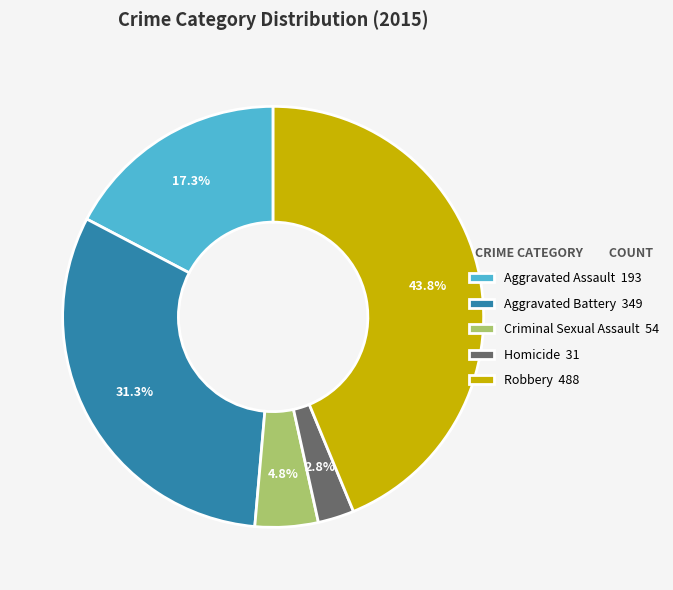

Combined, do Criminal Sexual Assault and Robbery account for over 50%?

No